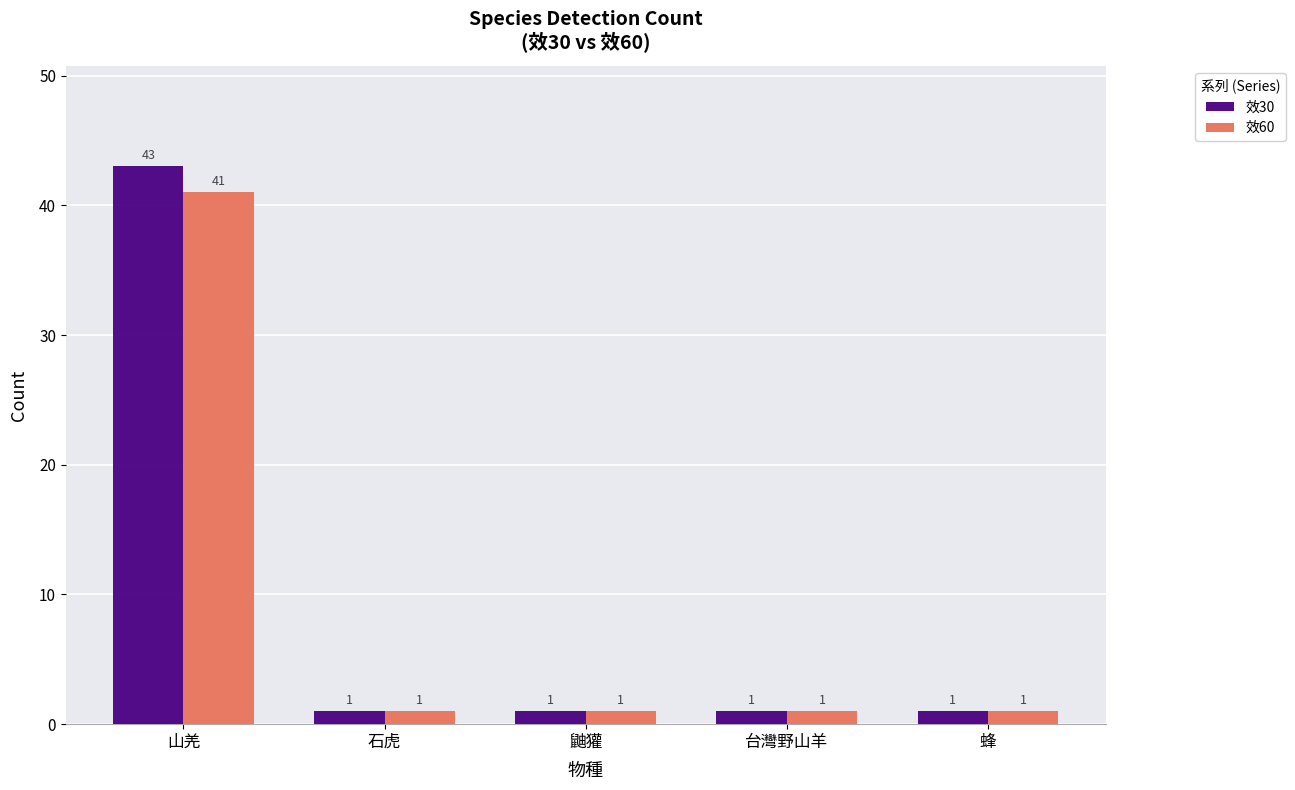

What is the label of the 5th bar from the left?

蜂